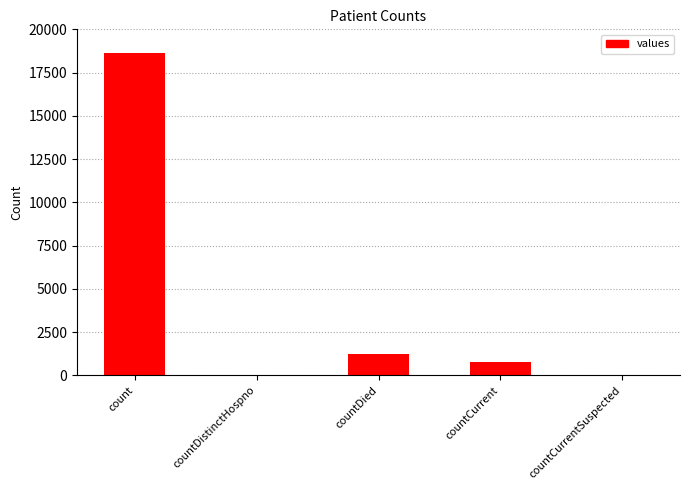

The chart shows a value of 30783 at count. True or false?

False